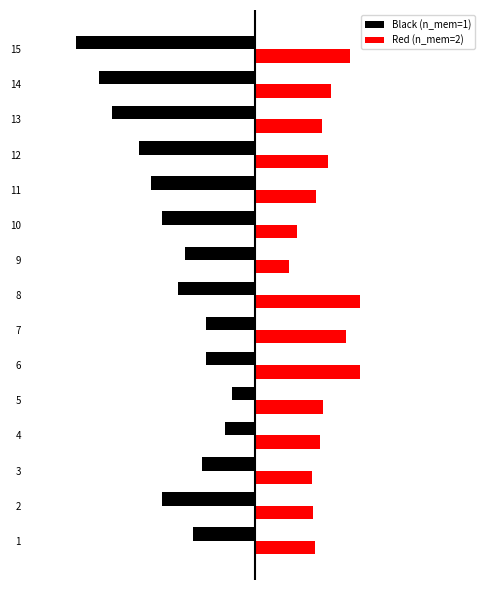

Which has a higher value, 7 or 9?

7